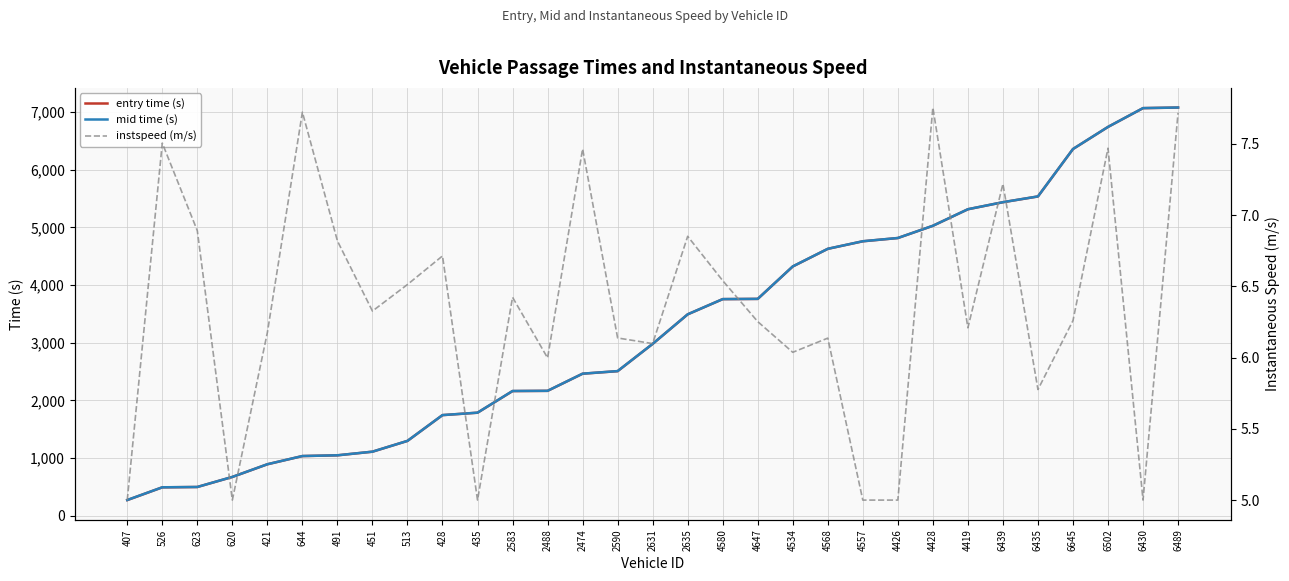

Rank the series at 428 from lowest to highest value.

instspeed (m/s), entry time (s), mid time (s)